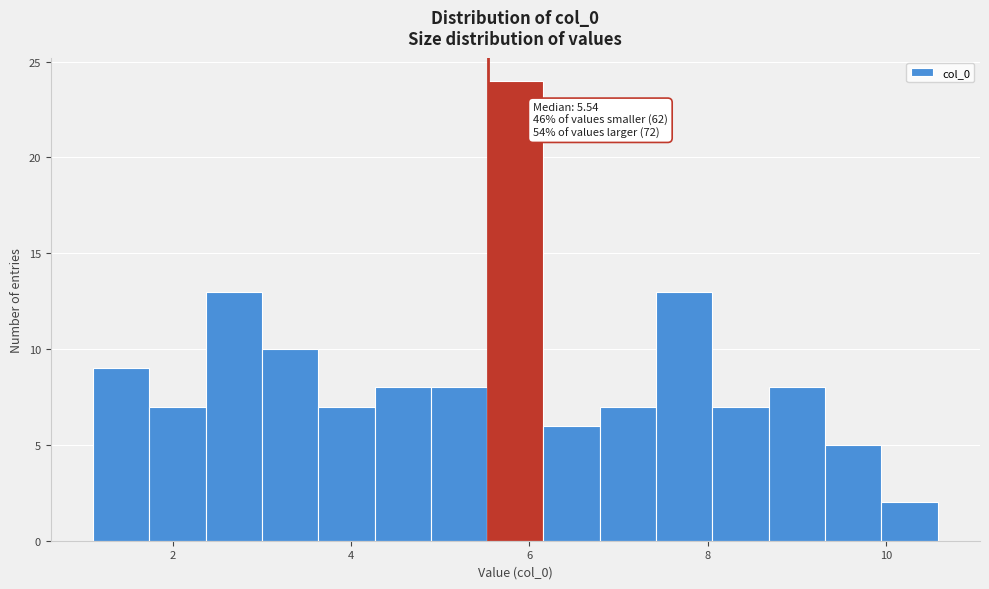

Around what value on the x-axis is the tallest bar? Give the approximate position of its centre, as read against the axis.

5.8